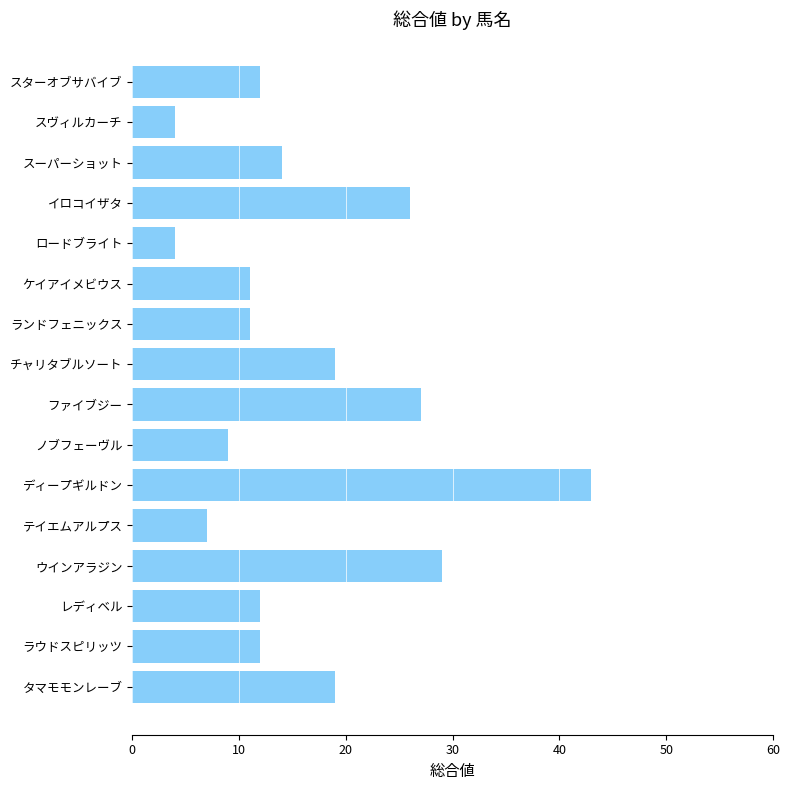

Reading bottom to top, list all the values displayed in this chart.

タマモモンレーブ=19	ラウドスピリッツ=12	レディベル=12	ウインアラジン=29	テイエムアルプス=7	ディープギルドン=43	ノブフェーヴル=9	ファイブジー=27	チャリタブルソート=19	ランドフェニックス=11	ケイアイメビウス=11	ロードブライト=4	イロコイザタ=26	スーパーショット=14	スヴィルカーチ=4	スターオブサバイブ=12